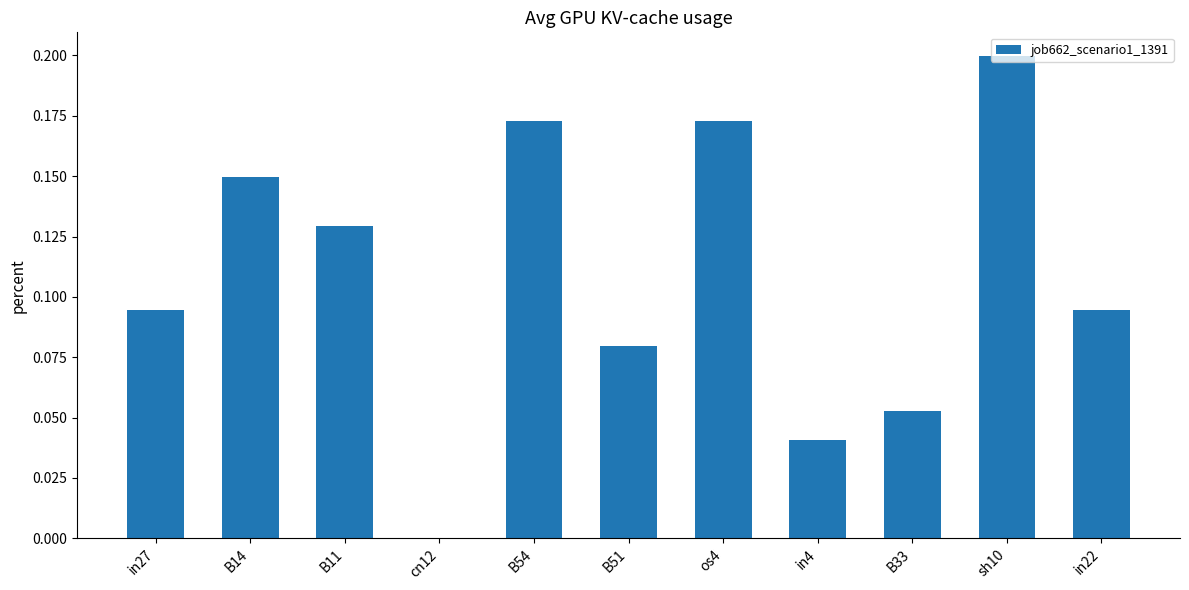

True or false: the data shows 0.0 at in27.

False